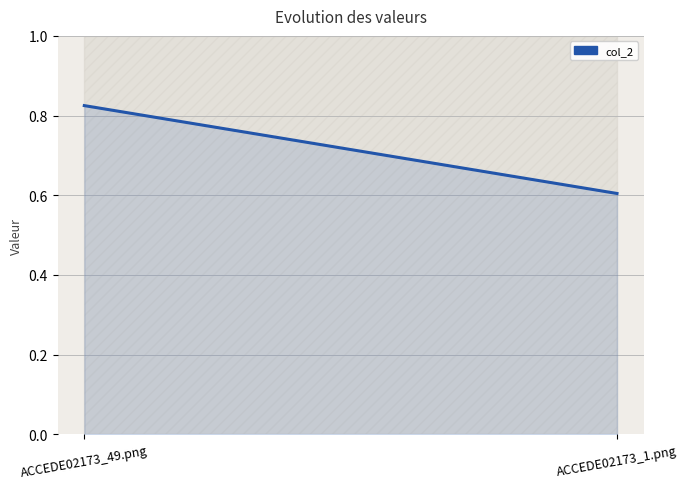

What position from the right is ACCEDE02173_1.png?

1